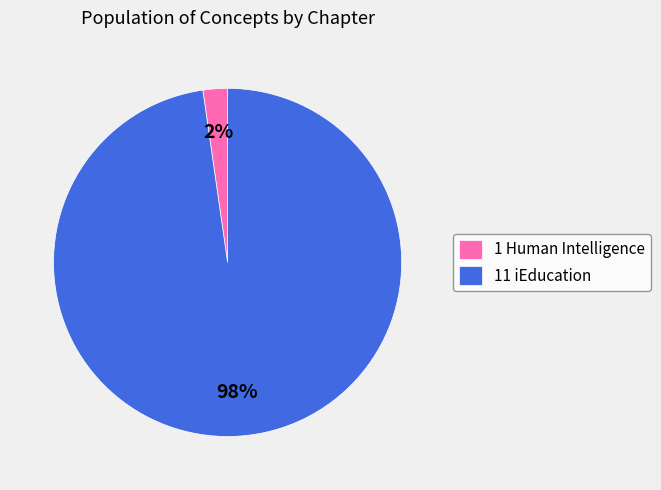

To the nearest percent, what is the average slice percentage?

50%